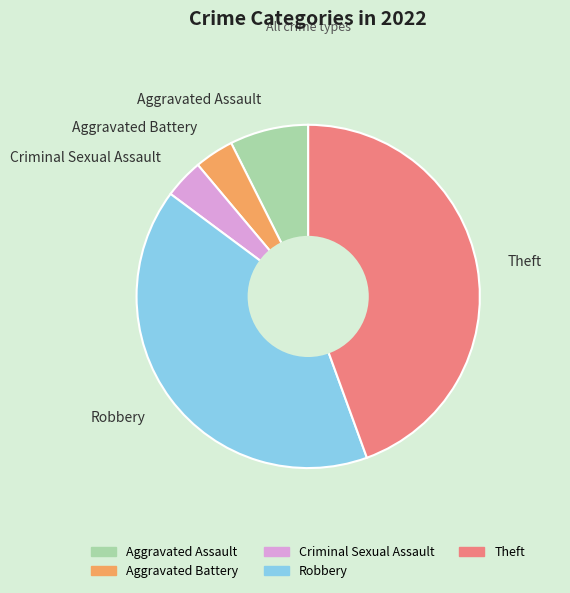

Does any single category account for the majority?

No